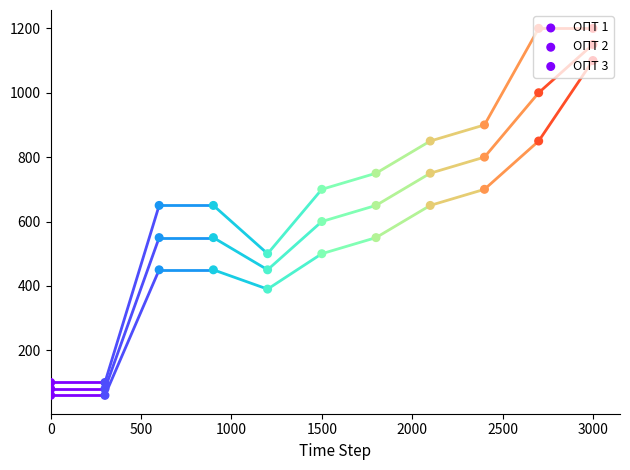

Which series has the widest spread of Y values?

ОПТ 1